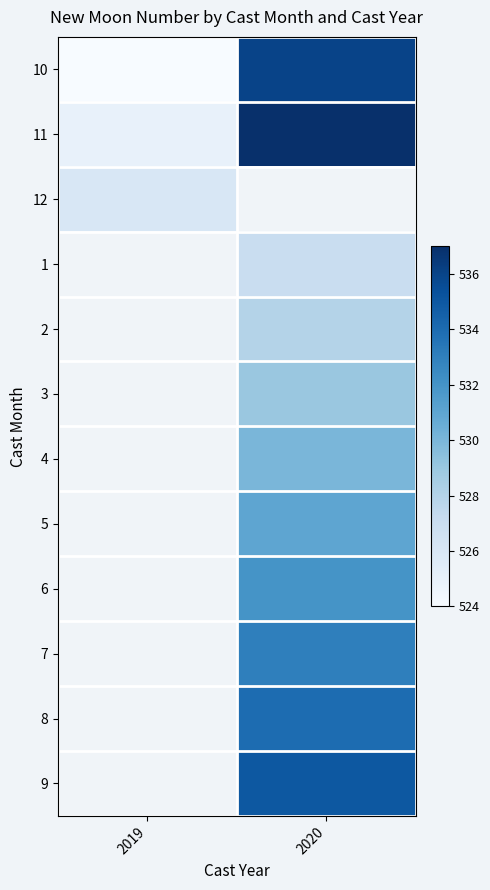

At which label is 11 closest to 531?

2019